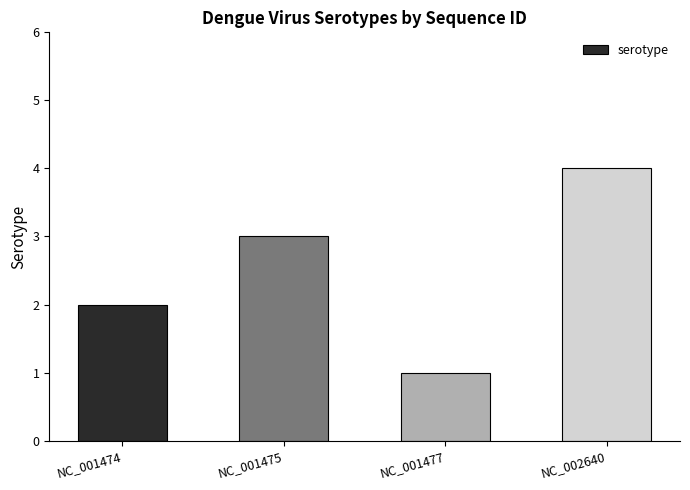

Rank the categories by value from highest to lowest.

NC_002640, NC_001475, NC_001474, NC_001477